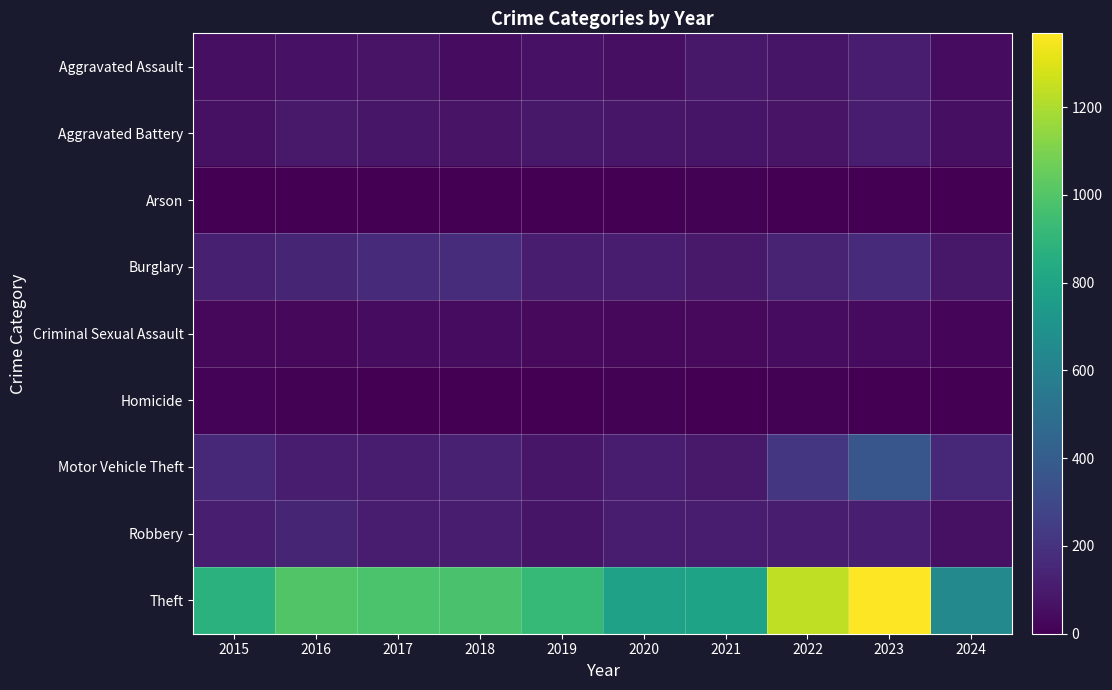

What is the total value across all series at 2020?

1278